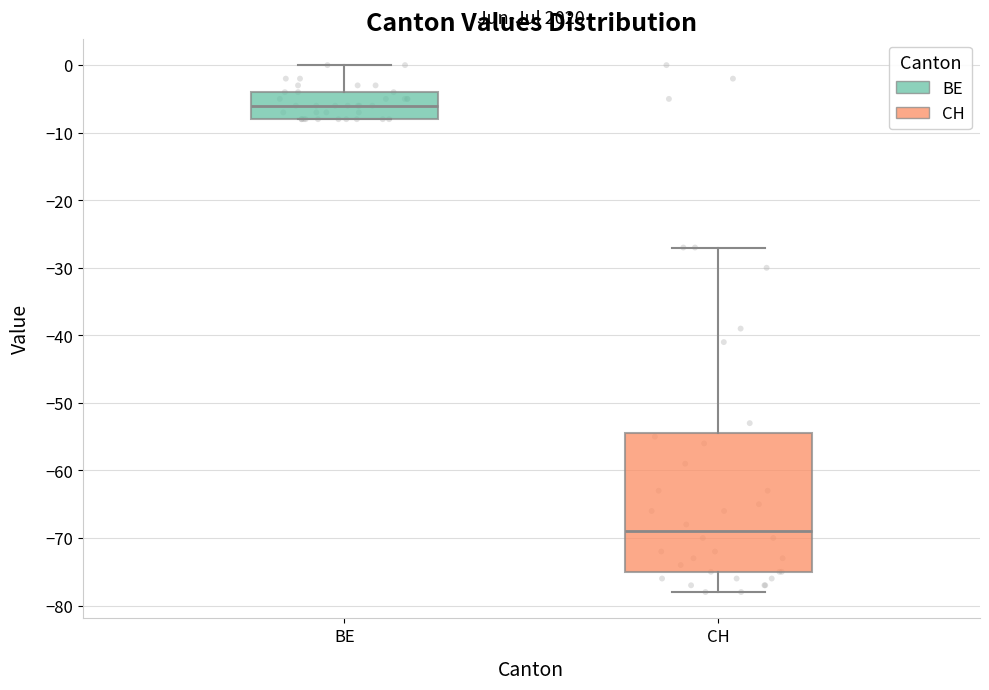

Where does the median line of the box for BE sit on the y-axis? The values are not printed on the chart, so give them approximately, as read against the axis.

-6